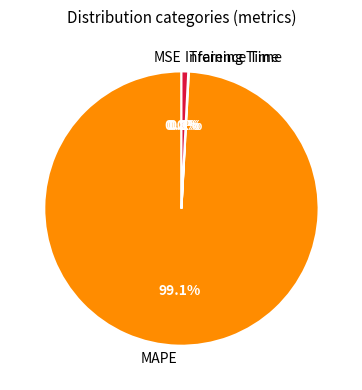

To the nearest percent, what is the difference between the largest and smallest slice percentages?

99%